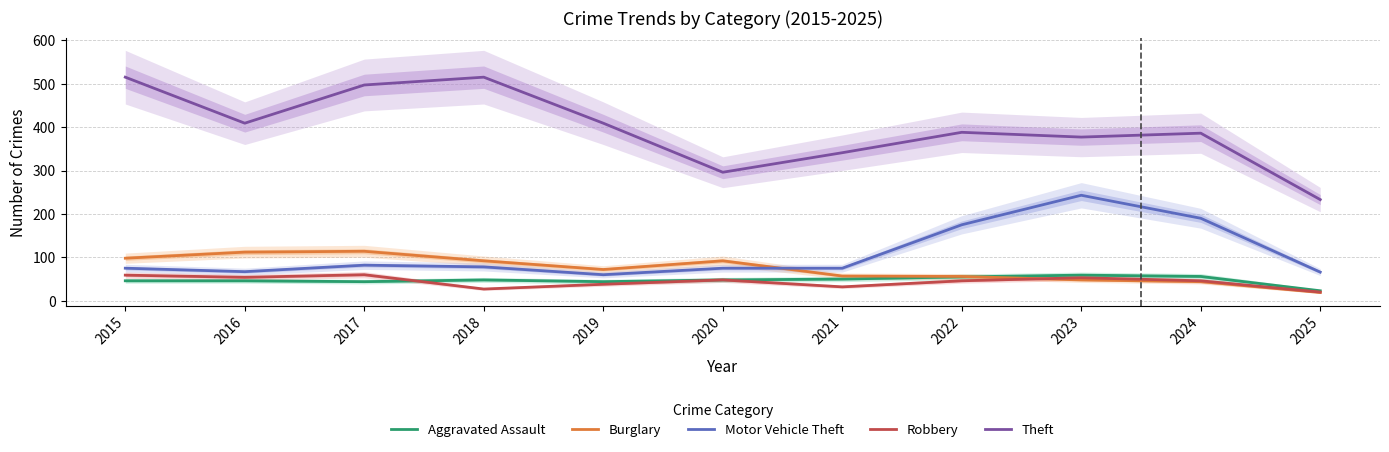

Reading left to right, extract all data points from this chart.

Aggravated Assault: 2015=46	2016=46	2017=44	2018=48	2019=44	2020=48	2021=50	2022=55	2023=59	2024=56	2025=23
Burglary: 2015=98	2016=112	2017=114	2018=92	2019=72	2020=92	2021=57	2022=56	2023=48	2024=44	2025=19
Motor Vehicle Theft: 2015=75	2016=67	2017=82	2018=78	2019=60	2020=75	2021=75	2022=175	2023=243	2024=190	2025=66
Robbery: 2015=59	2016=54	2017=60	2018=27	2019=38	2020=48	2021=32	2022=46	2023=53	2024=46	2025=20
Theft: 2015=515	2016=409	2017=497	2018=515	2019=409	2020=296	2021=341	2022=388	2023=377	2024=386	2025=233